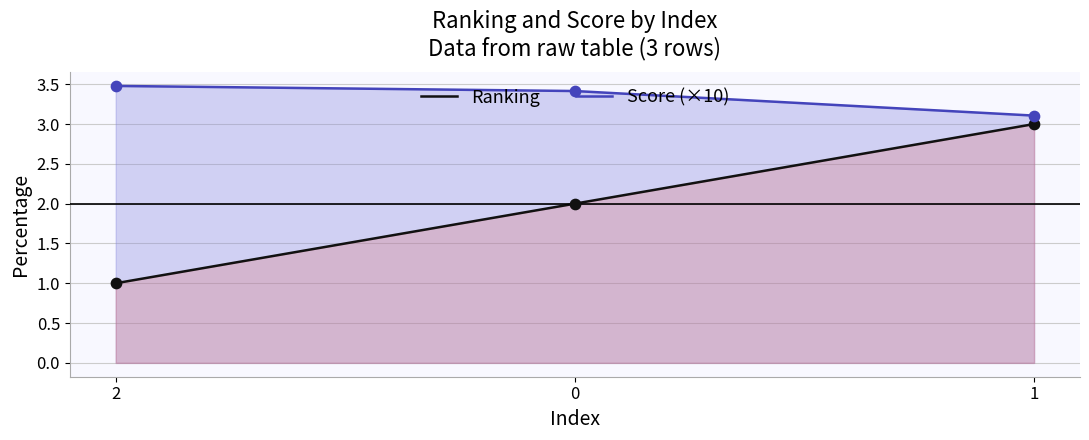

Is the value of Score (×10) at 2 greater than the value of Ranking at 1?

Yes